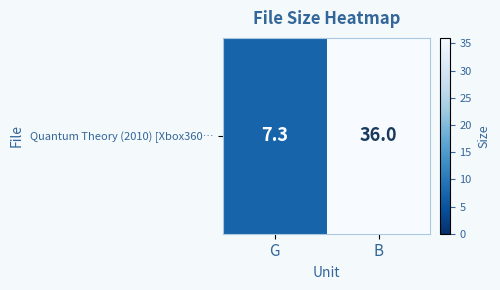

The chart shows a value of 10.3 at G. True or false?

False